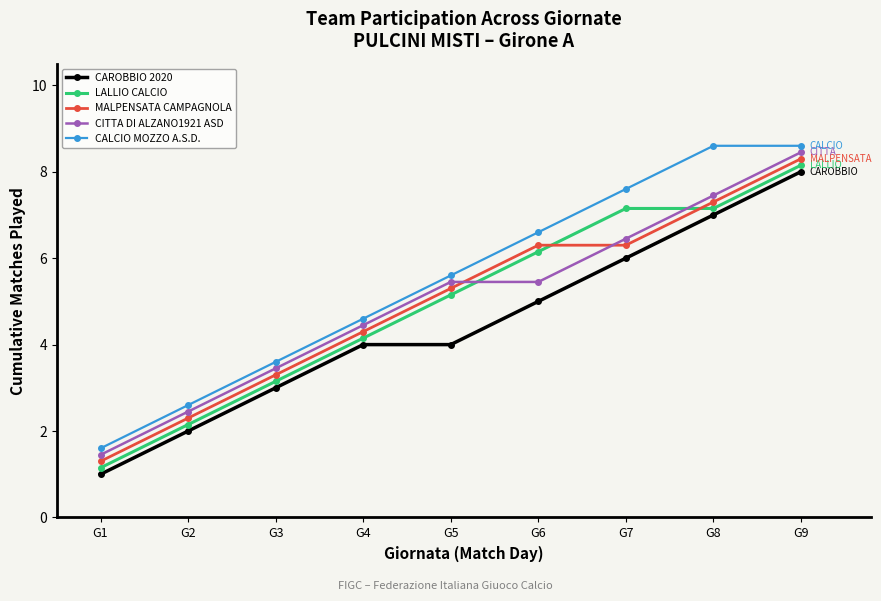

What is the approximate value of CAROBBIO 2020 at G4?

4.0